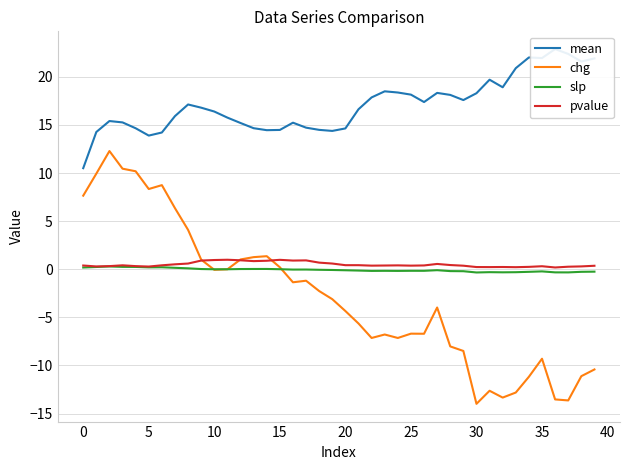

True or false: slp has more than 2 interior local peaks.

True